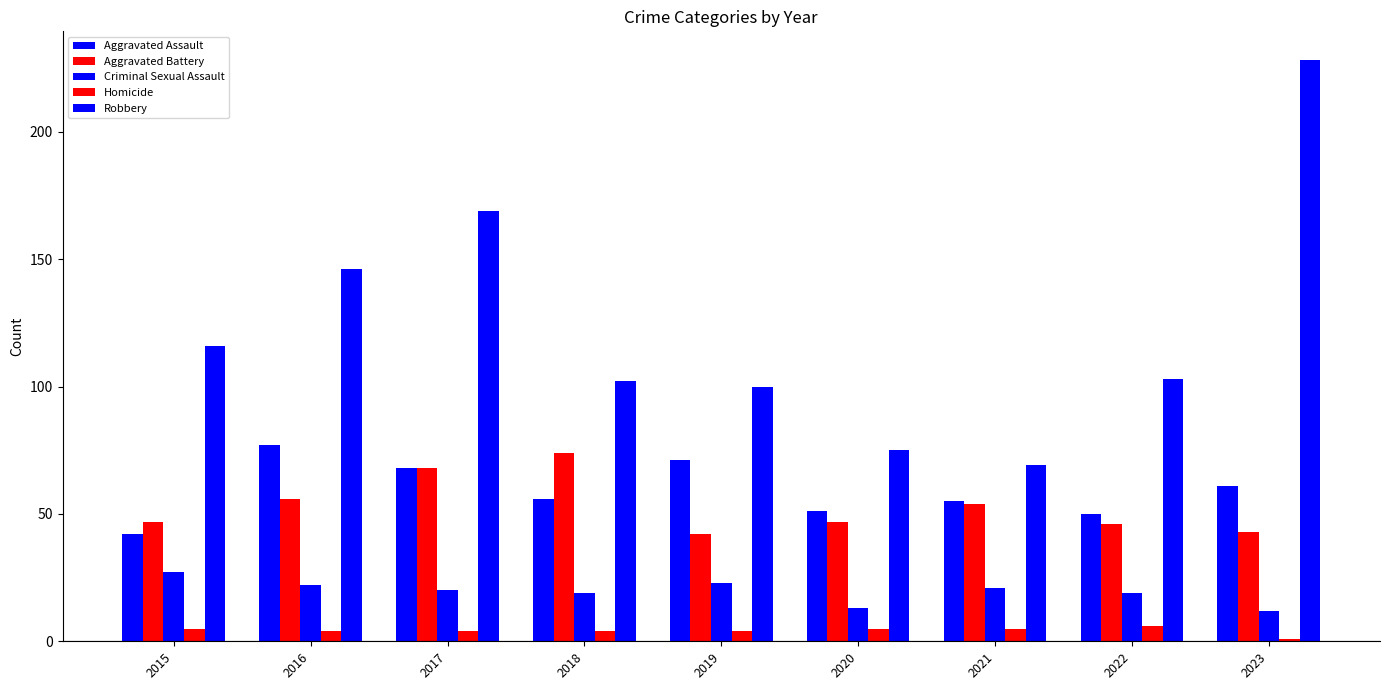

Reading left to right, what are all the values shown in this chart?

Aggravated Assault: 42	77	68	56	71	51	55	50	61
Aggravated Battery: 47	56	68	74	42	47	54	46	43
Criminal Sexual Assault: 27	22	20	19	23	13	21	19	12
Homicide: 5	4	4	4	4	5	5	6	1
Robbery: 116	146	169	102	100	75	69	103	228